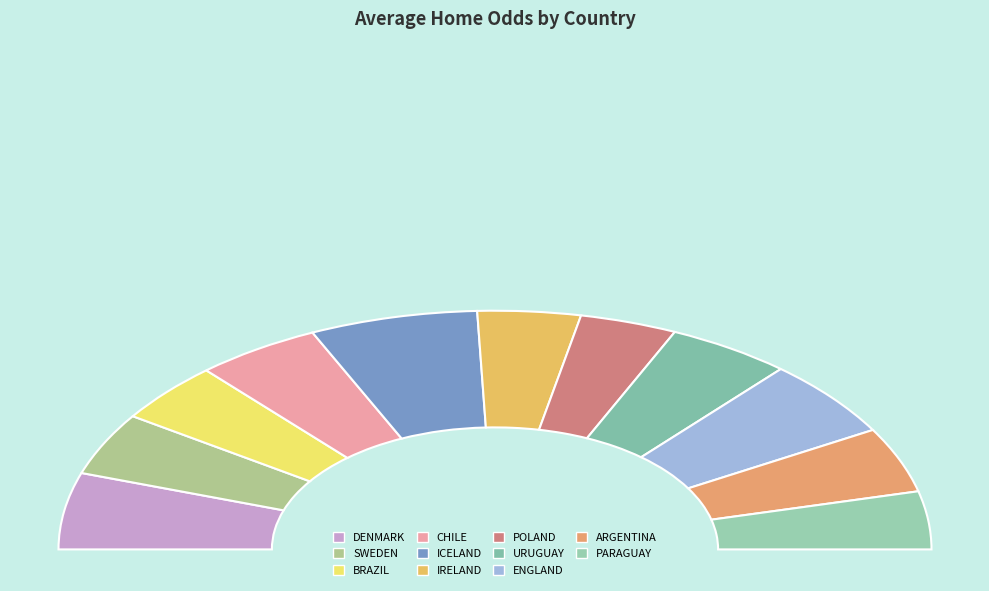

True or false: ICELAND accounts for 5% of the total.

False